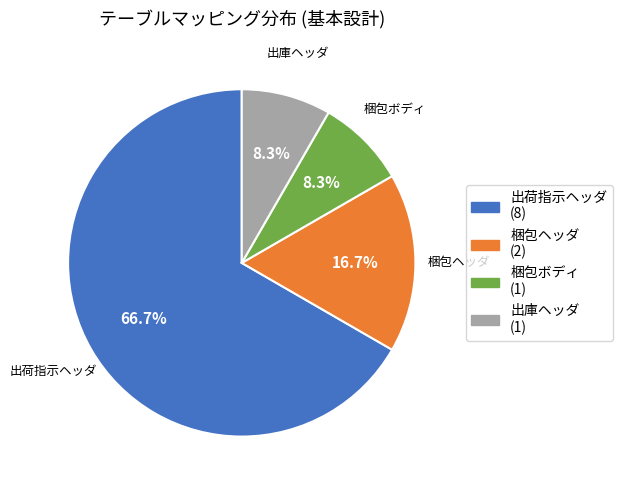

How many segments does this pie chart have?

4